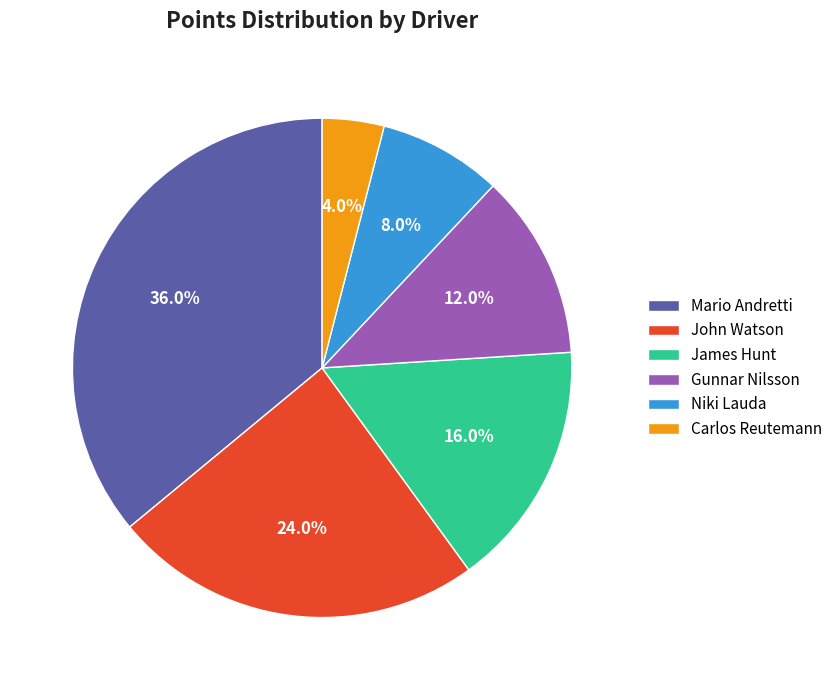

How many segments does this pie chart have?

6